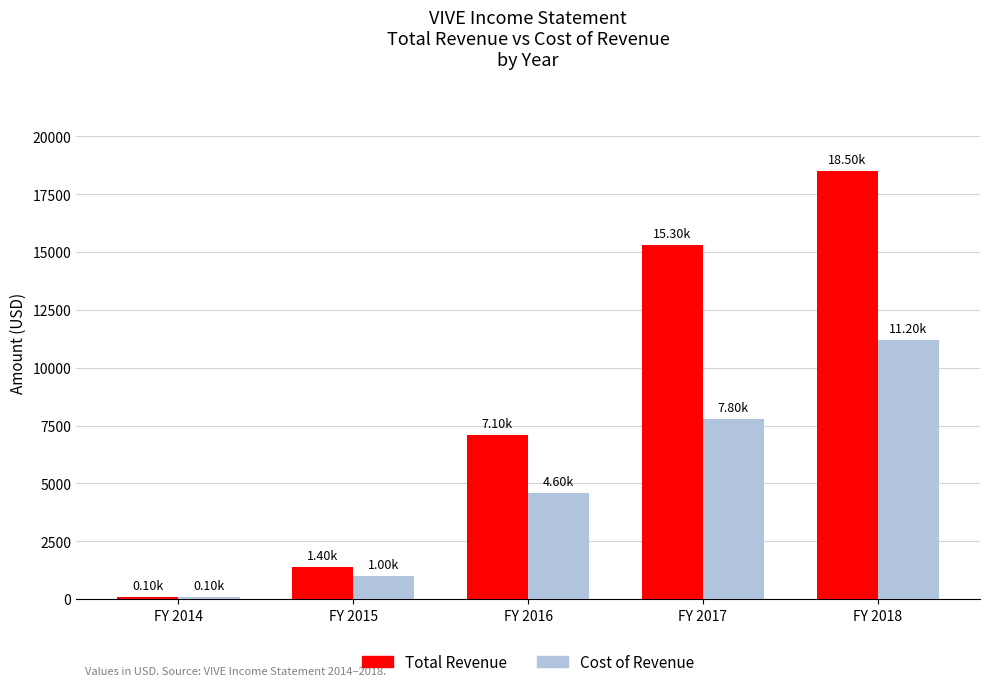

Rank the categories by Cost of Revenue value from highest to lowest.

FY 2018, FY 2017, FY 2016, FY 2015, FY 2014